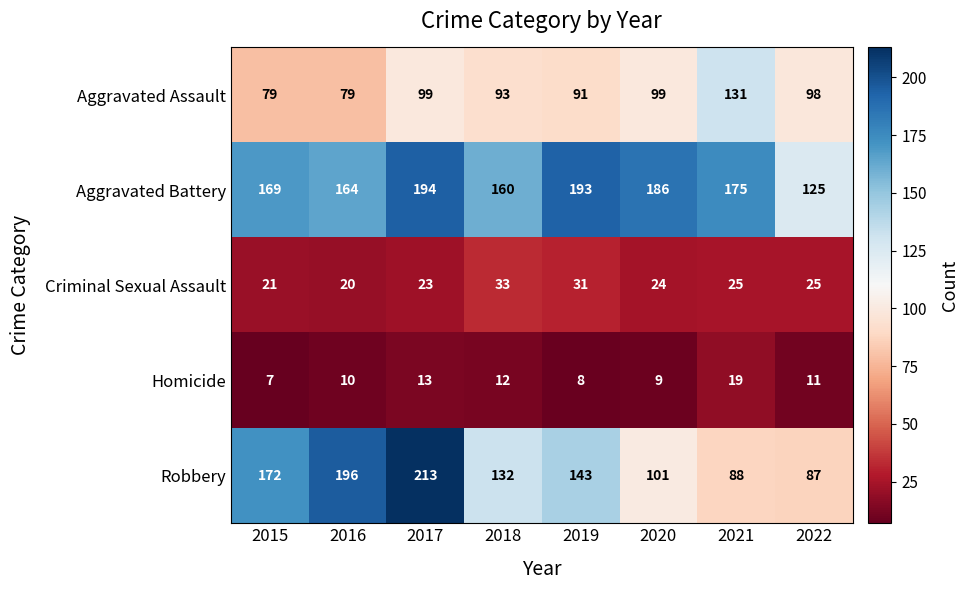

Which series changed the most between 2016 and 2022?

Robbery